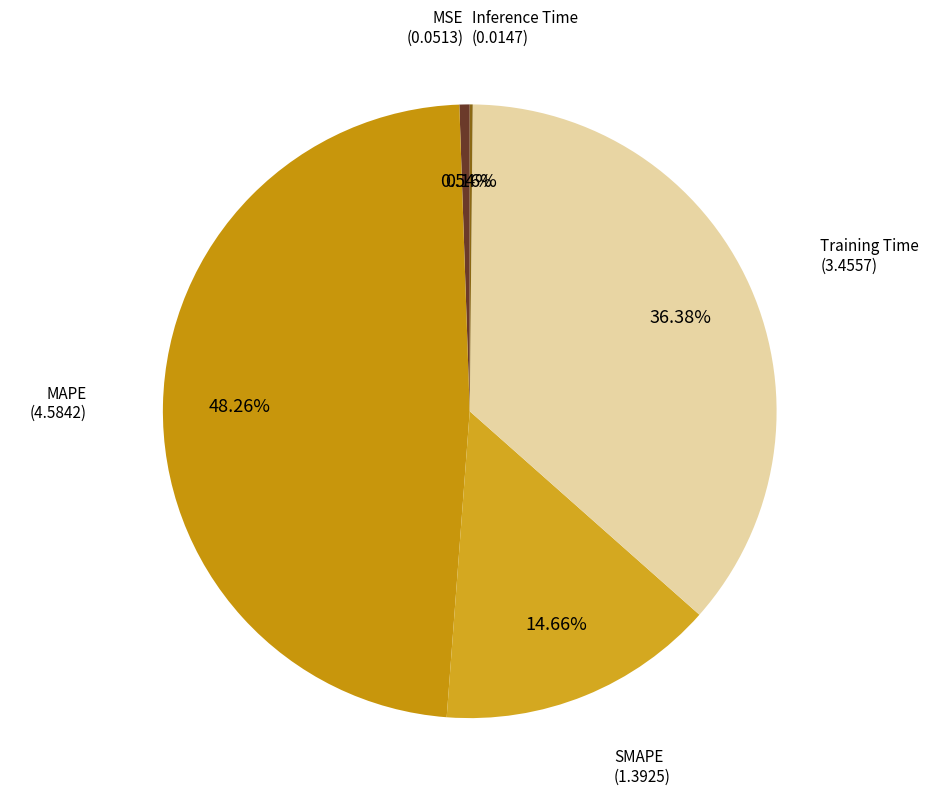

What is the largest slice in the pie chart?

MAPE